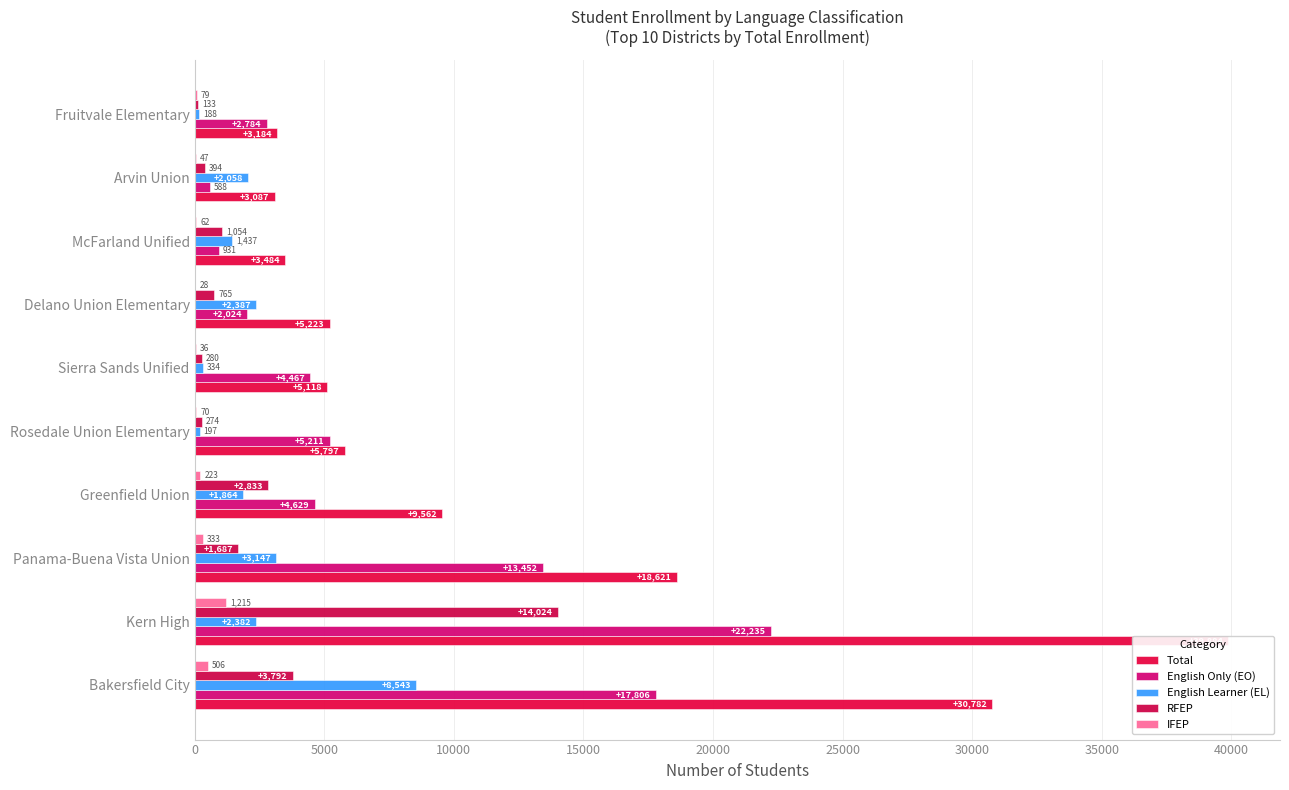

What is the value of the English Learner (EL) bar at the 4th from the left?

1864